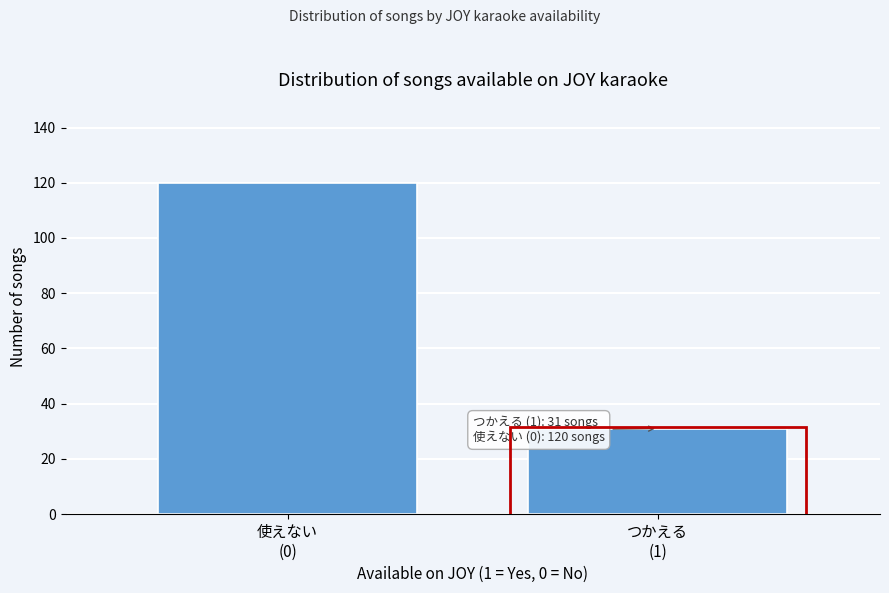

Reading left to right, what are all the values shown in this chart?

120	31